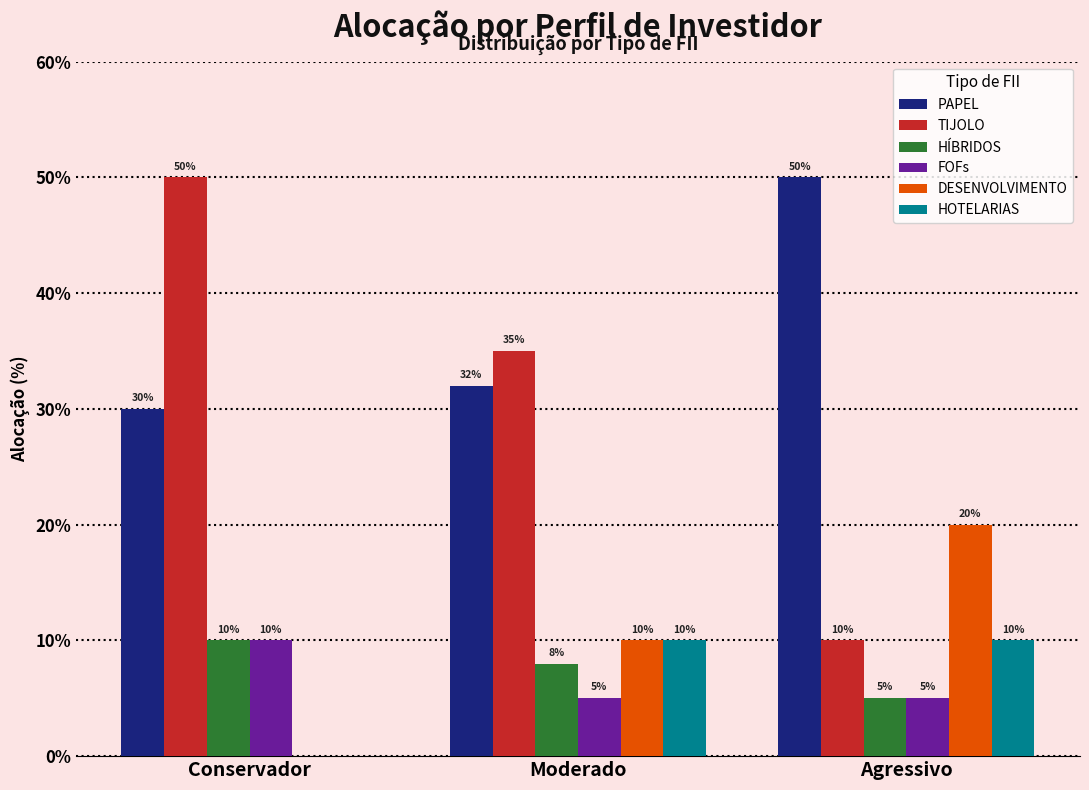

What is the average value of the HÍBRIDOS series?

8